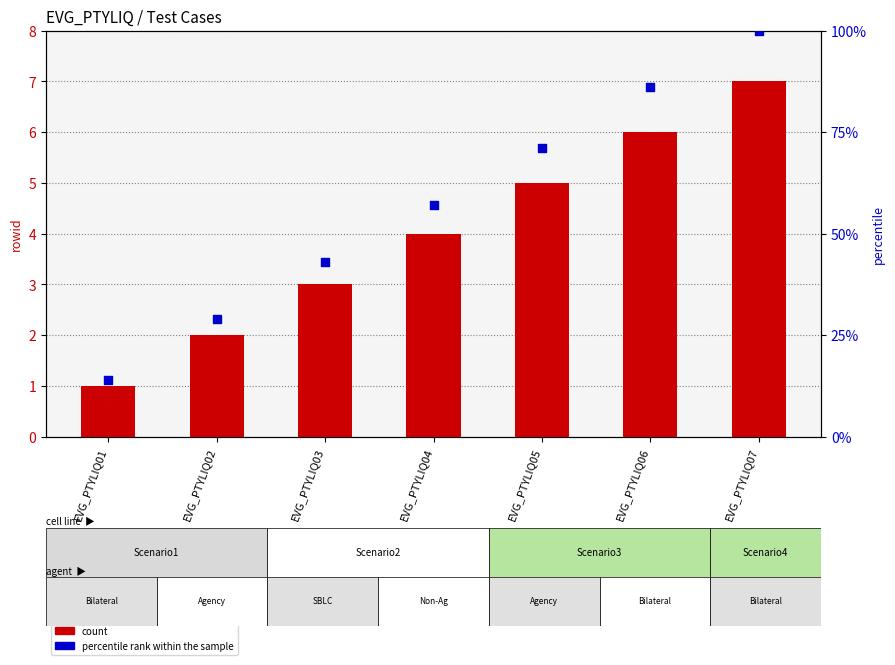

What is the total value across all series at EVG_PTYLIQ02?

31